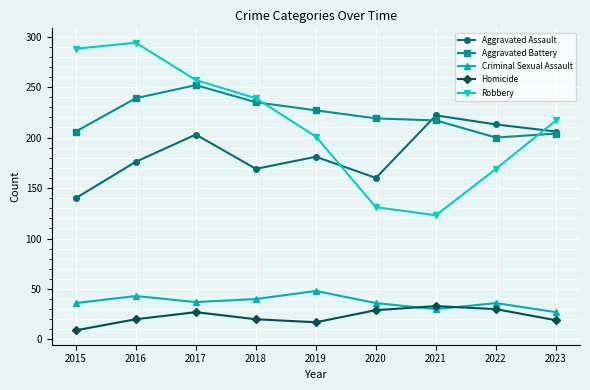

Is it true that Aggravated Battery equals 349 at 2017?

False